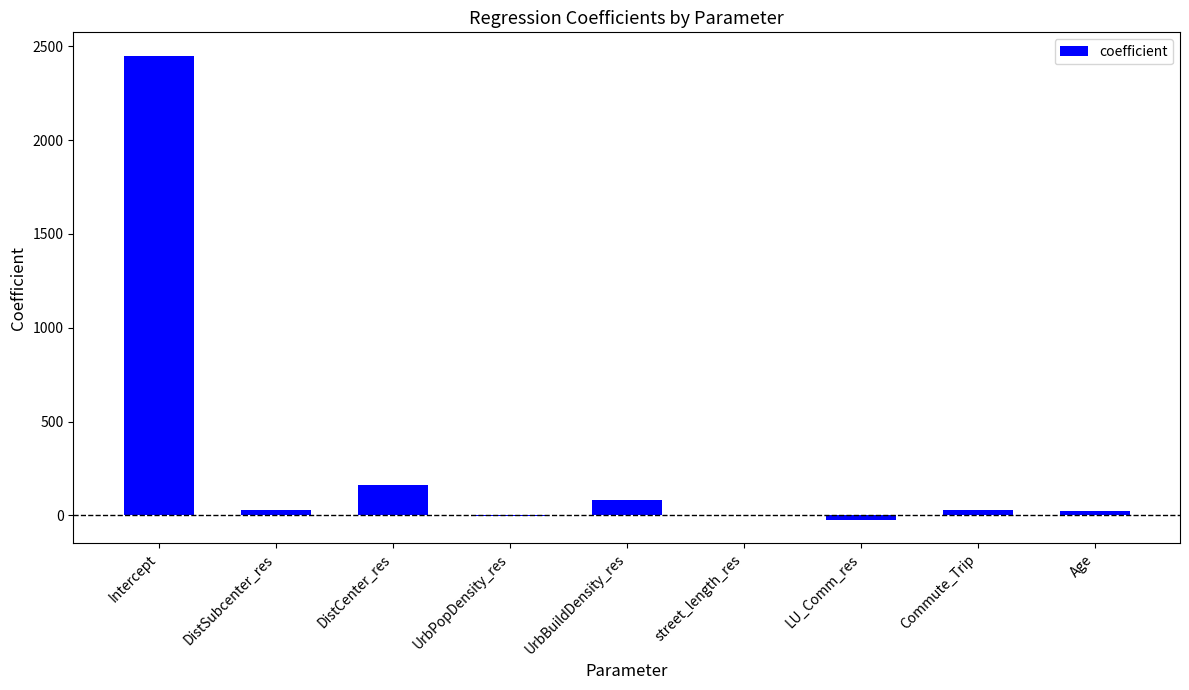

What is the greatest value displayed?

2450.2